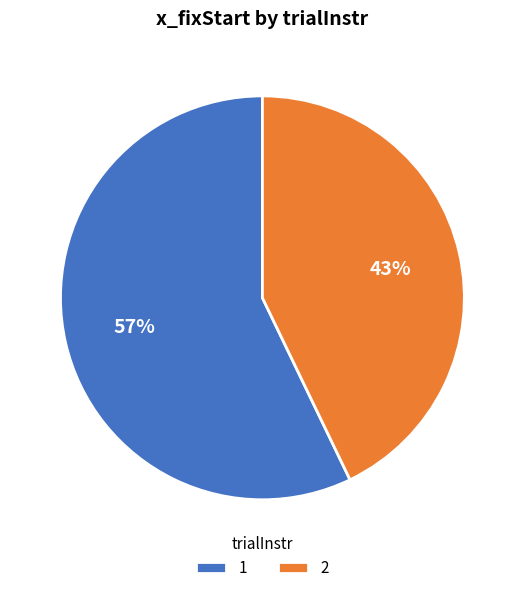

Do 1 and 2 together represent more than half of the pie?

Yes